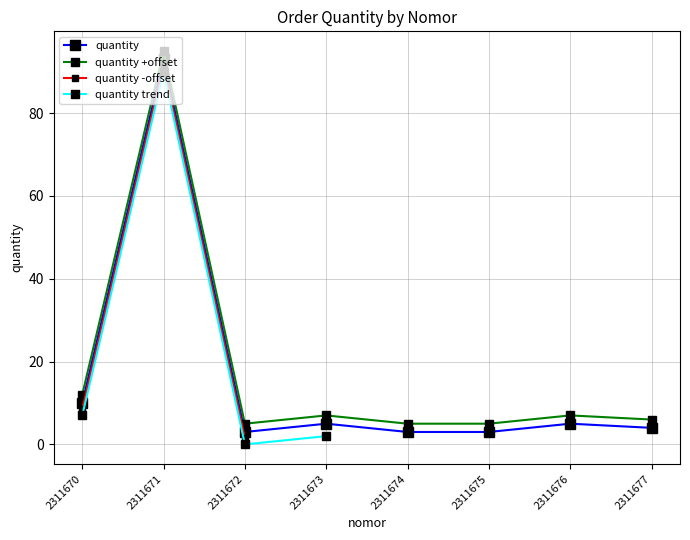

What is the value of the 5th point from the left?

3